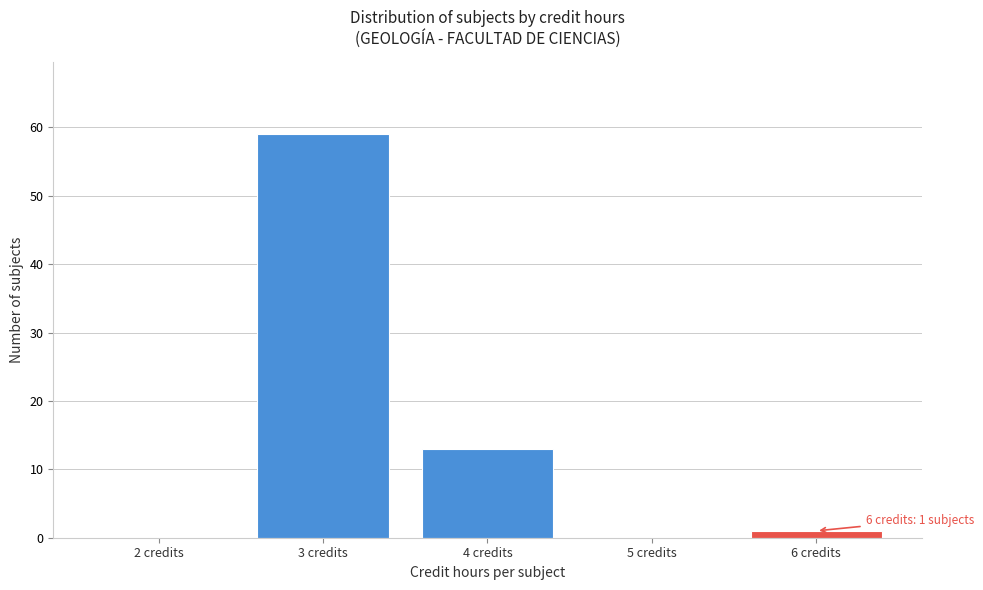

Which range on the x-axis has the tallest bar?

2.5 to 3.5